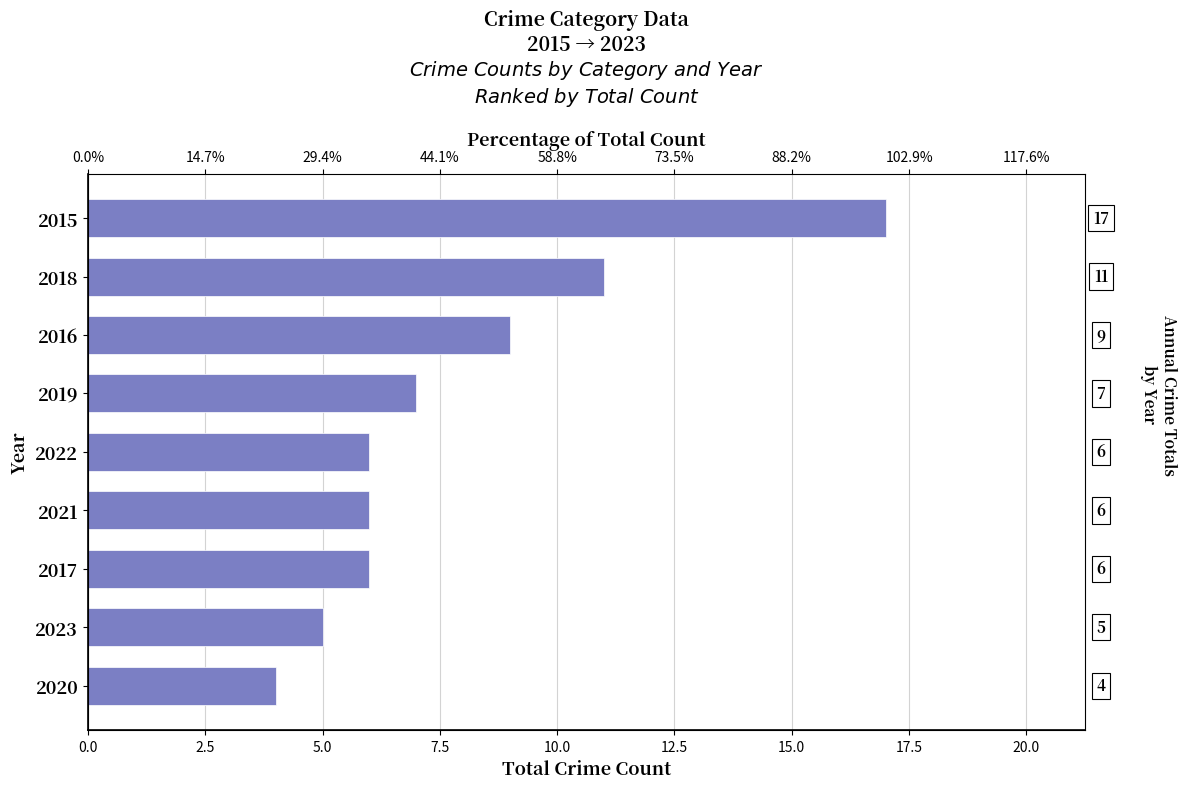

What is the smallest value displayed?

4